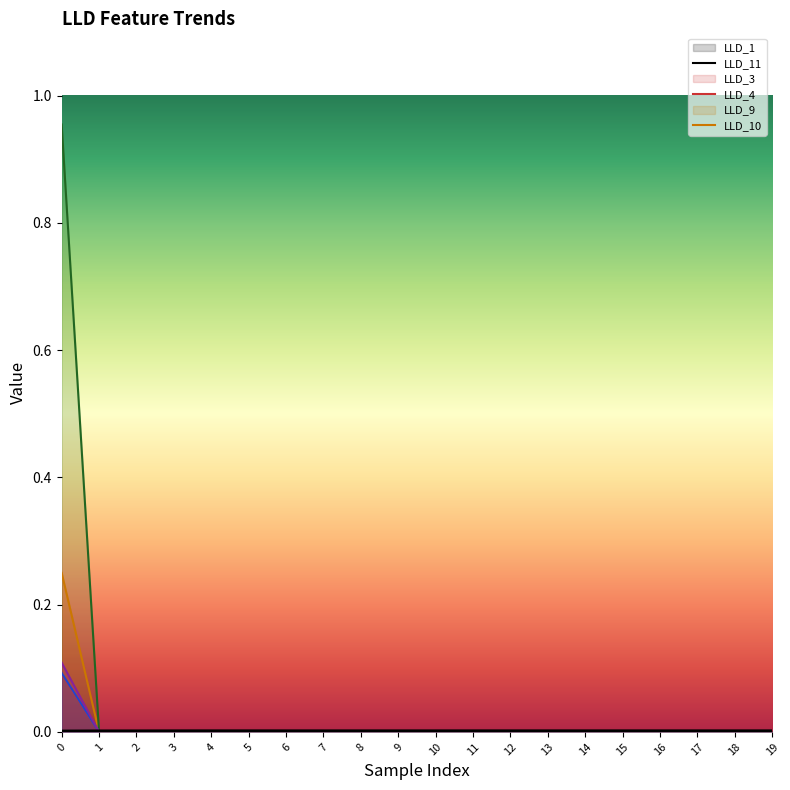

Reading right to left, transcribe all the data shown in this chart.

LLD_1: 0.0	0.0	0.0	0.0	0.0	0.0	0.0	0.0	0.0	0.0	0.0	0.0	0.0	0.0	0.0	0.0	0.0	0.0	0.0	0.0
LLD_11: 0.0	0.0	0.0	0.0	0.0	0.0	0.0	0.0	0.0	0.0	0.0	0.0	0.0	0.0	0.0	0.0	0.0	0.0	0.0	0.1
LLD_3: 0.0	0.0	0.0	0.0	0.0	0.0	0.0	0.0	0.0	0.0	0.0	0.0	0.0	0.0	0.0	0.0	0.0	0.0	0.0	0.2
LLD_4: 0.0	0.0	0.0	0.0	0.0	0.0	0.0	0.0	0.0	0.0	0.0	0.0	0.0	0.0	0.0	0.0	0.0	0.0	0.0	1.0
LLD_9: 0.0	0.0	0.0	0.0	0.0	0.0	0.0	0.0	0.0	0.0	0.0	0.0	0.0	0.0	0.0	0.0	0.0	0.0	0.0	0.1
LLD_10: 0.0	0.0	0.0	0.0	0.0	0.0	0.0	0.0	0.0	0.0	0.0	0.0	0.0	0.0	0.0	0.0	0.0	0.0	0.0	0.1